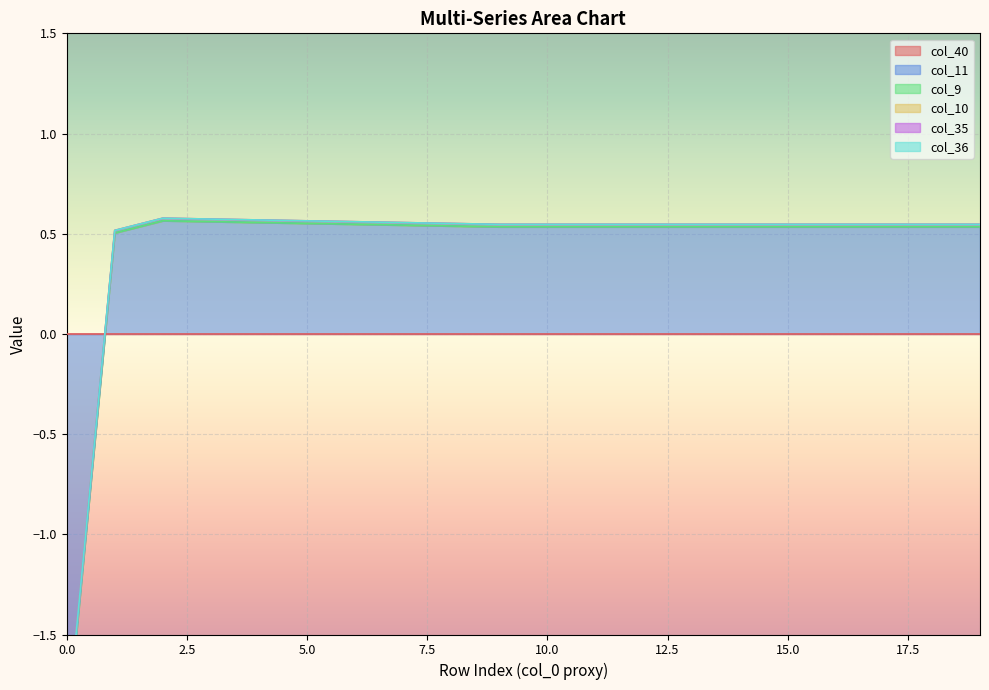

What are all the series names shown in the legend?

col_40, col_11, col_9, col_10, col_35, col_36